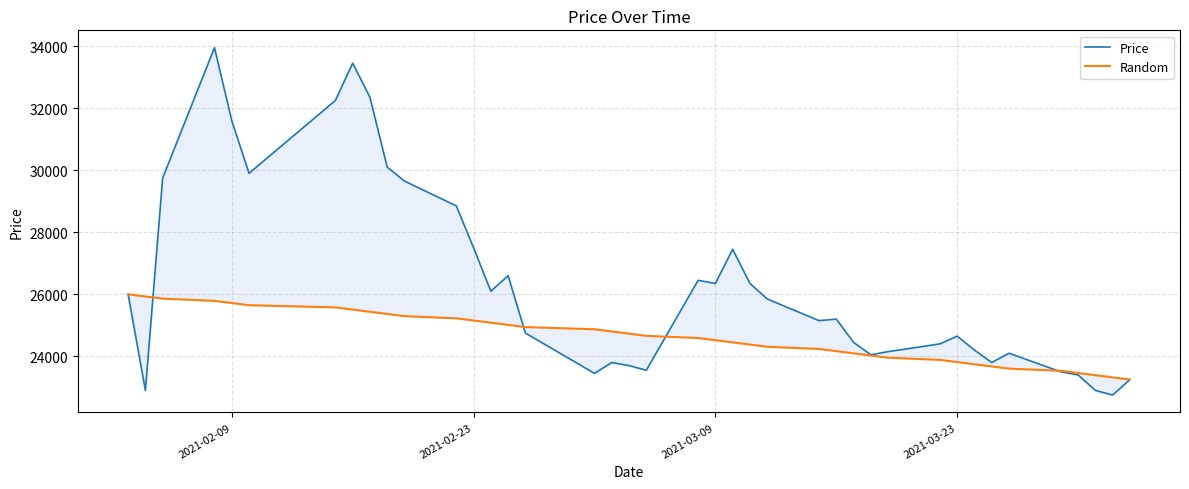

Does the chart display data point markers on the line(s)?

No